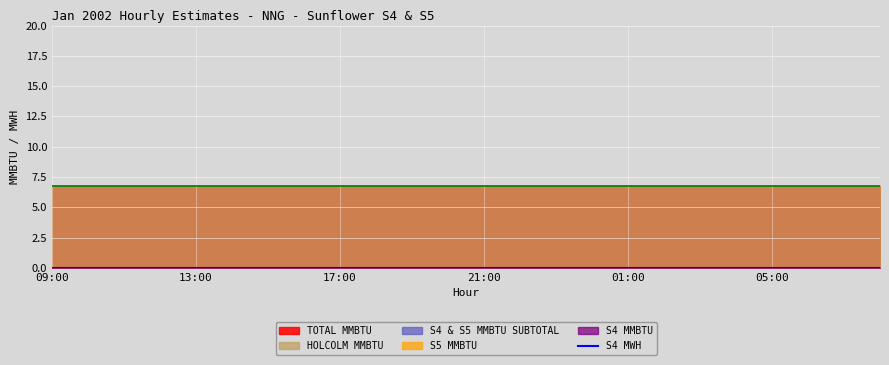

At which label does S5 MMBTU reach its minimum?

09:00